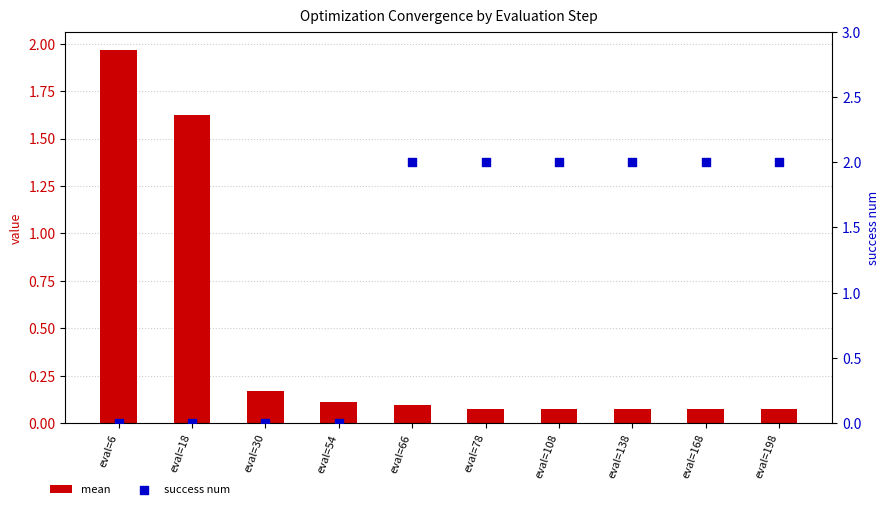

Which series contains the highest Y value?

success num